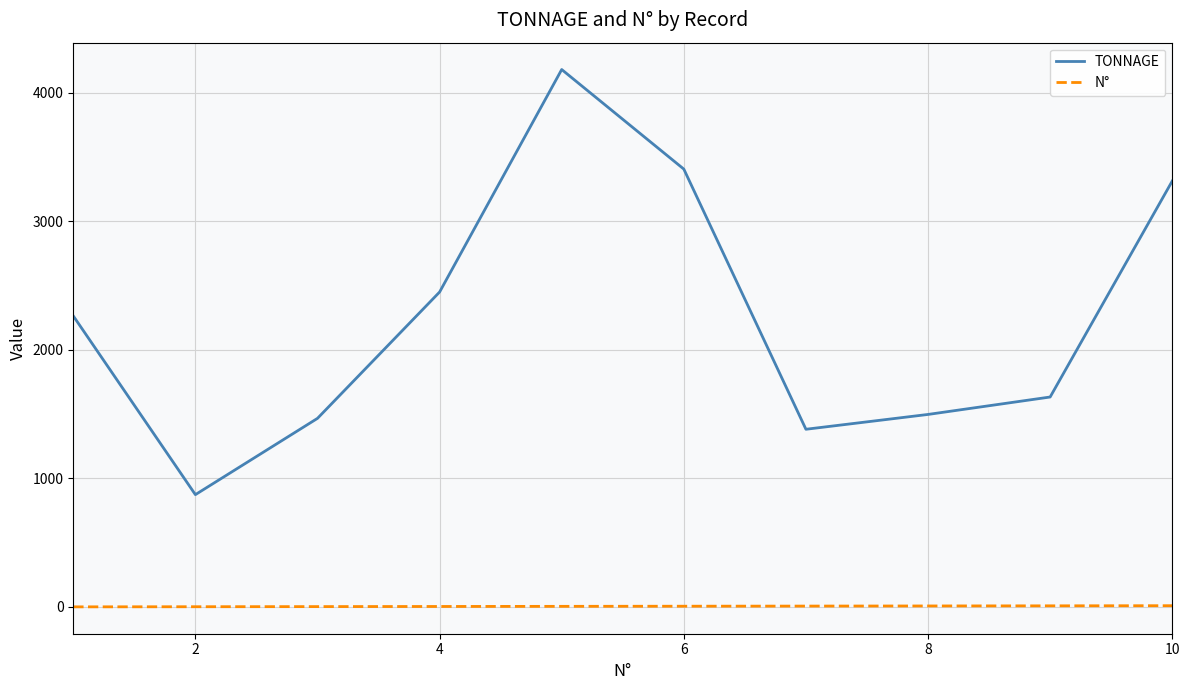

Which series has the largest total across all categories?

TONNAGE